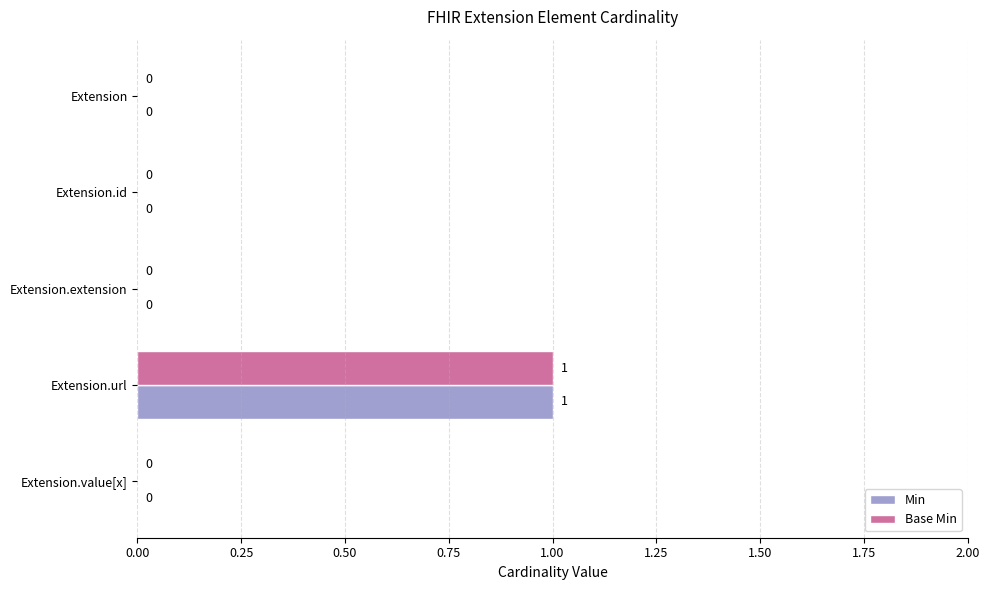

How many Base Min values are between 0 and 1?

5